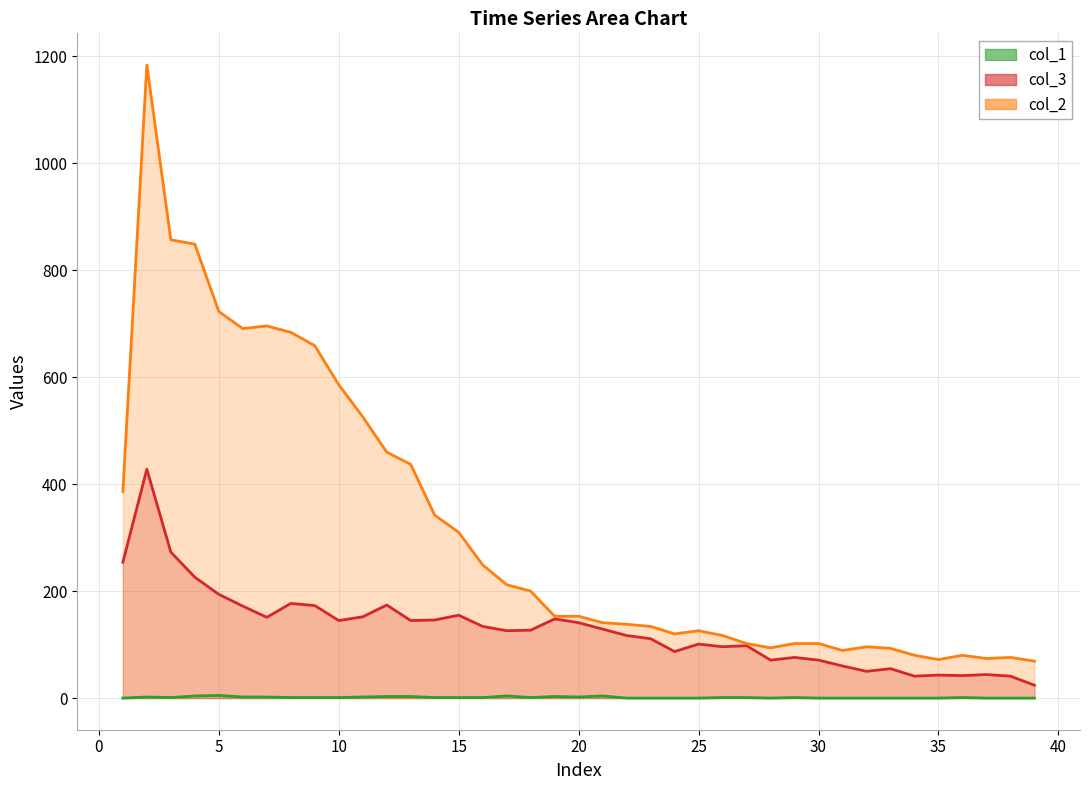

What are all the series names shown in the legend?

col_1, col_3, col_2